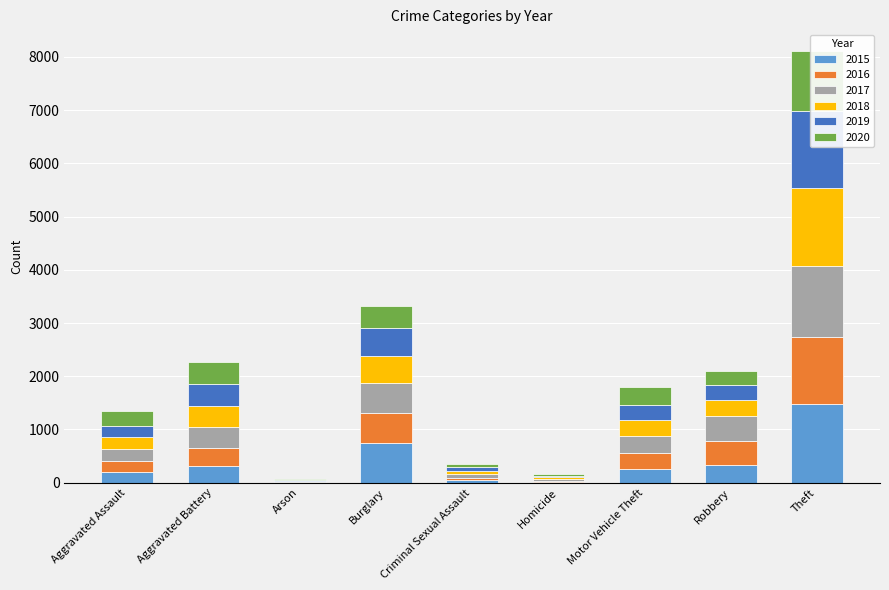

Which has a higher value, Burglary or Criminal Sexual Assault?

Burglary